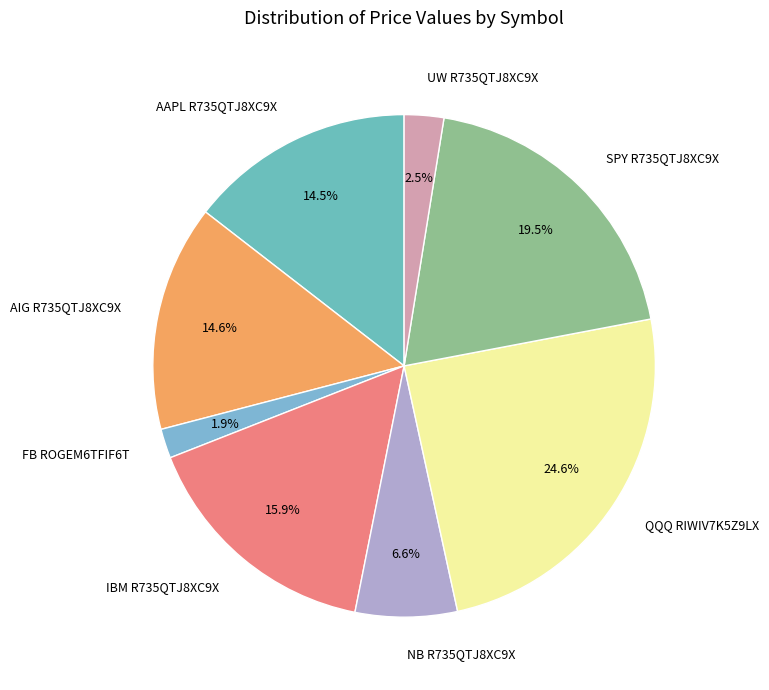

Combined, do AAPL R735QTJ8XC9X and SPY R735QTJ8XC9X account for over 50%?

No